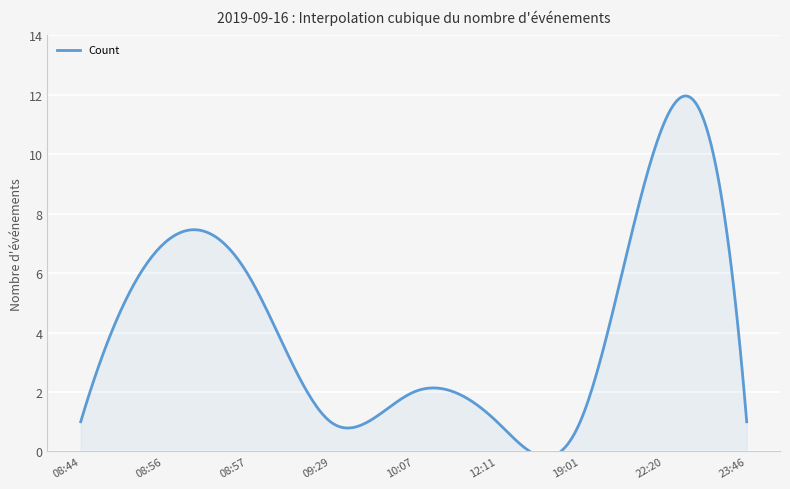

Which has a higher value, 23:46 or 19:01?

23:46